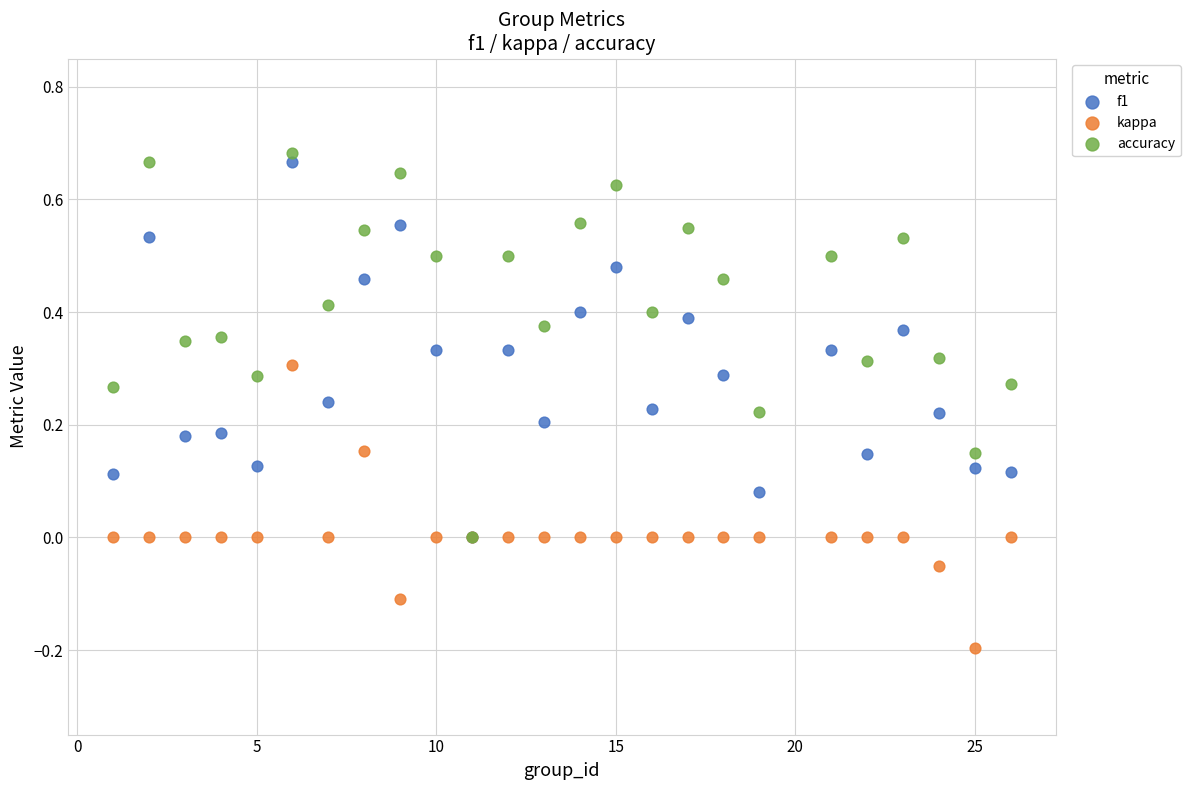

What are all the series names shown in the legend?

f1, kappa, accuracy